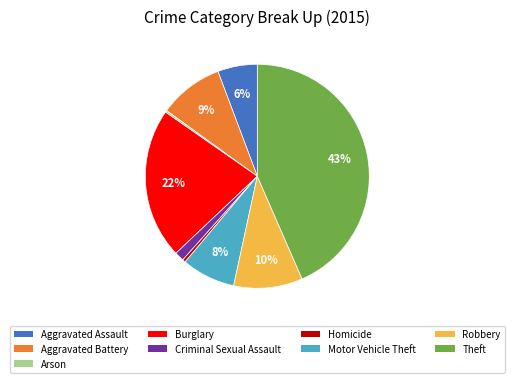

Which category has the biggest portion of the pie?

Theft